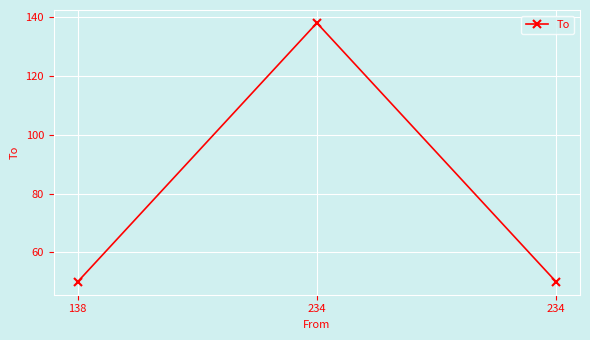

How many lines are shown in the chart?

1